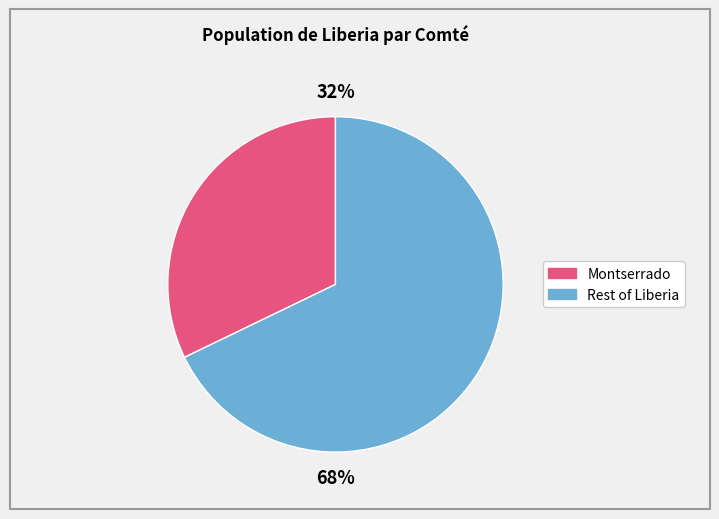

Approximately how many times larger is the value at Montserrado compared to Rest of Liberia?

0.5